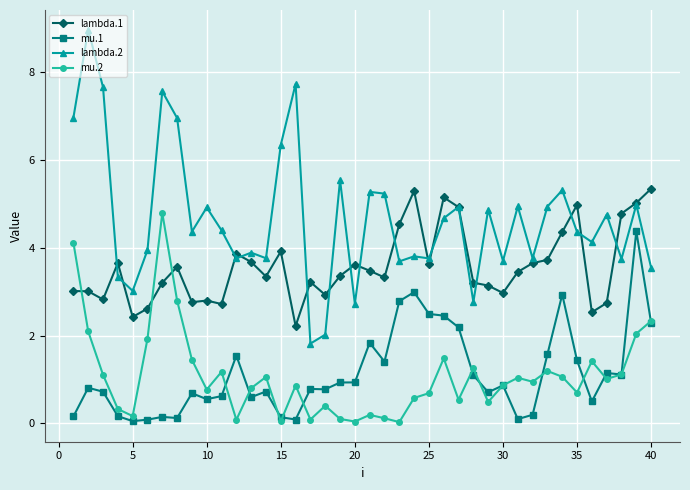

What is the value of the lambda.1 point at the 21st from the left?

3.5